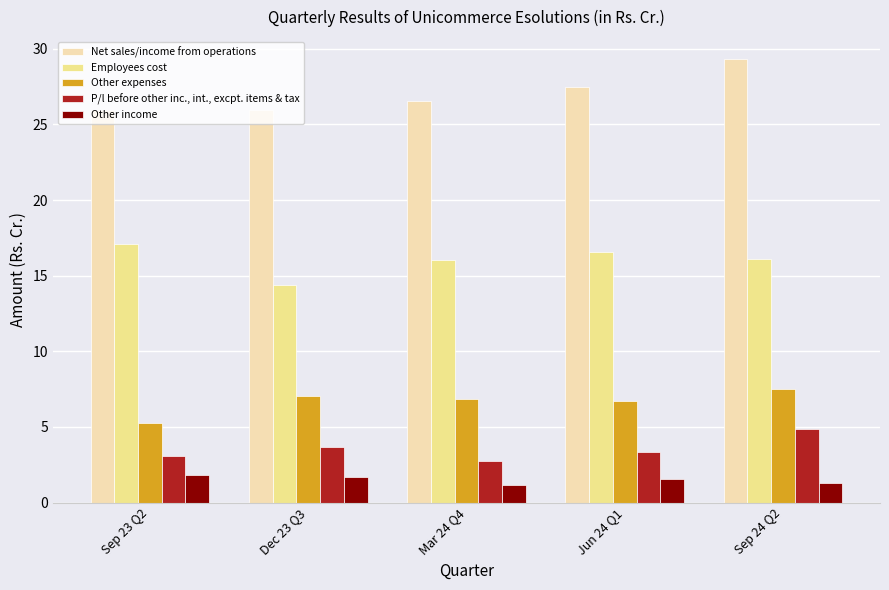

The Net sales/income from operations series shows 26.5 at Mar 24 Q4. True or false?

True